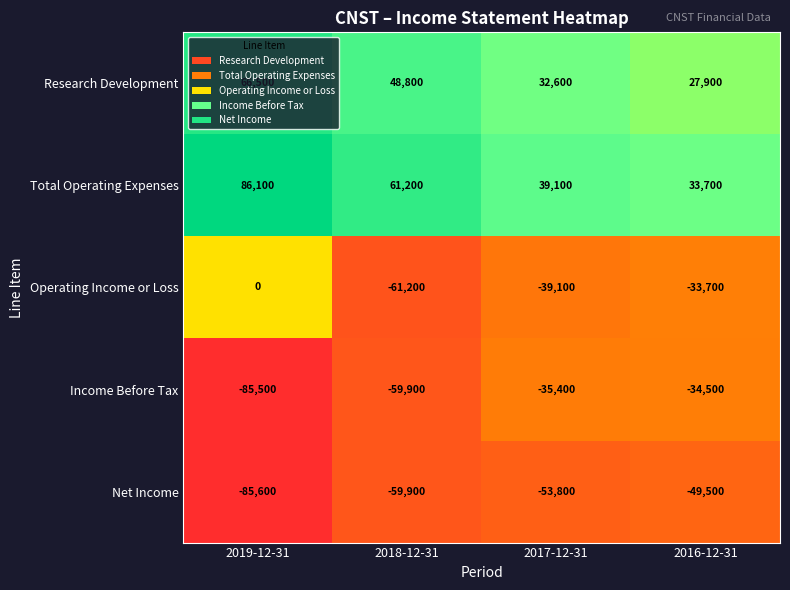

Is the value of Net Income at 2018-12-31 greater than the value of Operating Income or Loss at 2016-12-31?

No